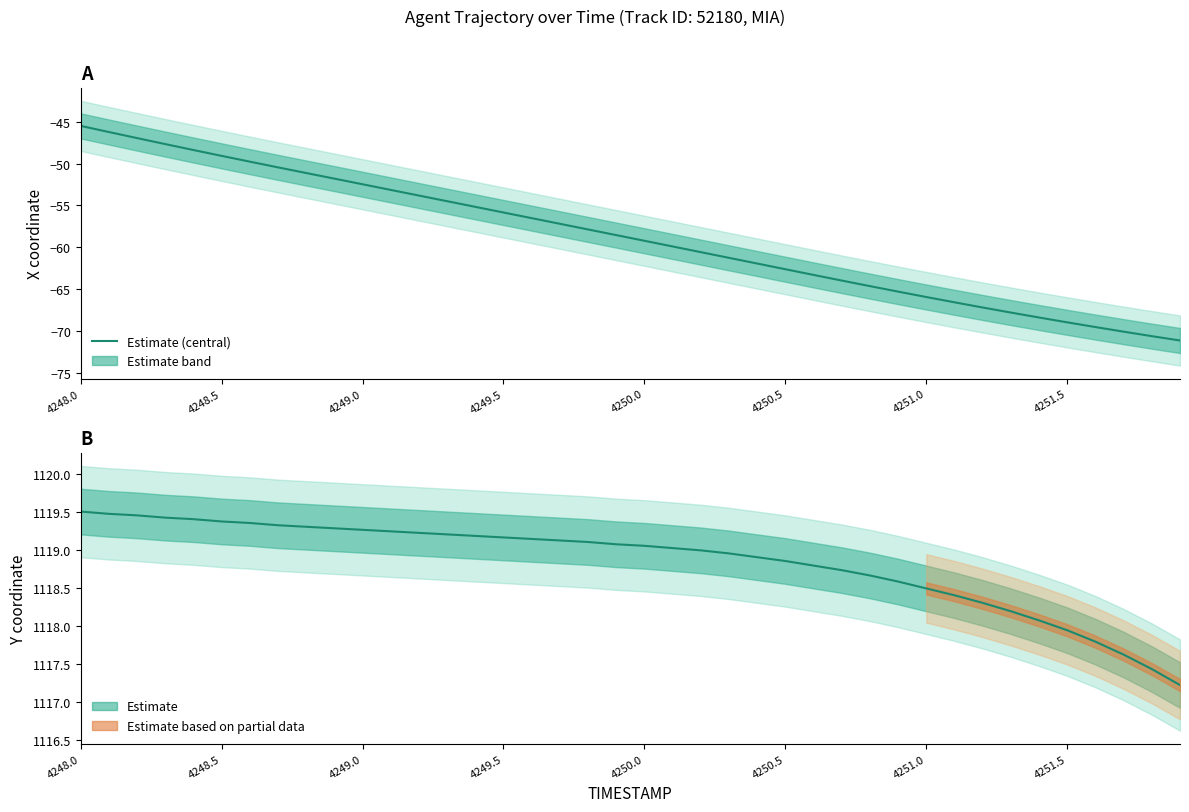

Reading left to right, list all the values displayed in this chart.

X position (central): -45.5	-46.2	-46.9	-47.7	-48.4	-49.1	-49.8	-50.4	-51.1	-51.8	-52.5	-53.1	-53.8	-54.5	-55.2	-55.8	-56.5	-57.2	-57.9	-58.6	-59.2	-59.9	-60.6	-61.3	-62.0	-62.6	-63.3	-64.0	-64.7	-65.3	-66.0	-66.6	-67.2	-67.8	-68.4	-69.0	-69.5	-70.1	-70.6	-71.2
Y position (central): 1119.5	1119.5	1119.5	1119.4	1119.4	1119.4	1119.3	1119.3	1119.3	1119.3	1119.3	1119.2	1119.2	1119.2	1119.2	1119.2	1119.1	1119.1	1119.1	1119.1	1119.0	1119.0	1119.0	1119.0	1118.9	1118.8	1118.8	1118.7	1118.7	1118.6	1118.5	1118.4	1118.3	1118.2	1118.1	1117.9	1117.8	1117.6	1117.4	1117.2